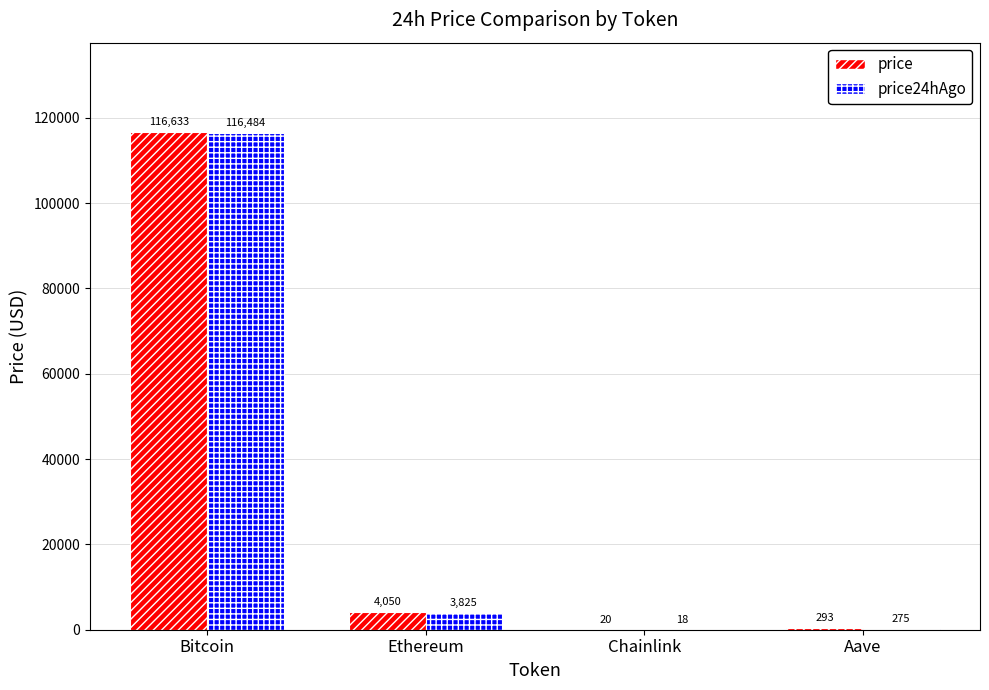

What is the total value across all series at Chainlink?

37.5